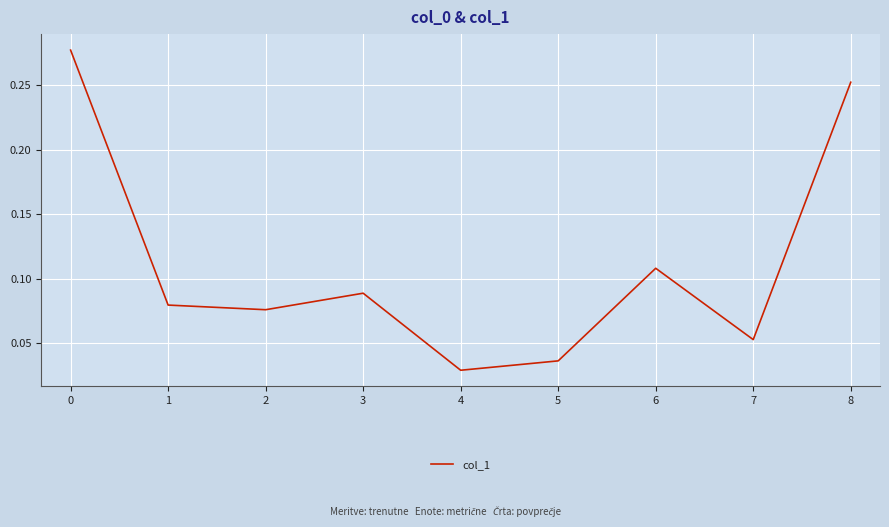

How many values are between 0 and 1?

9